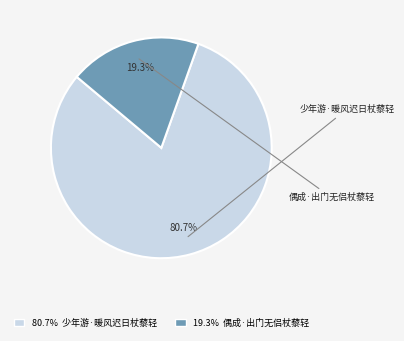

Is there a majority slice in this chart?

Yes